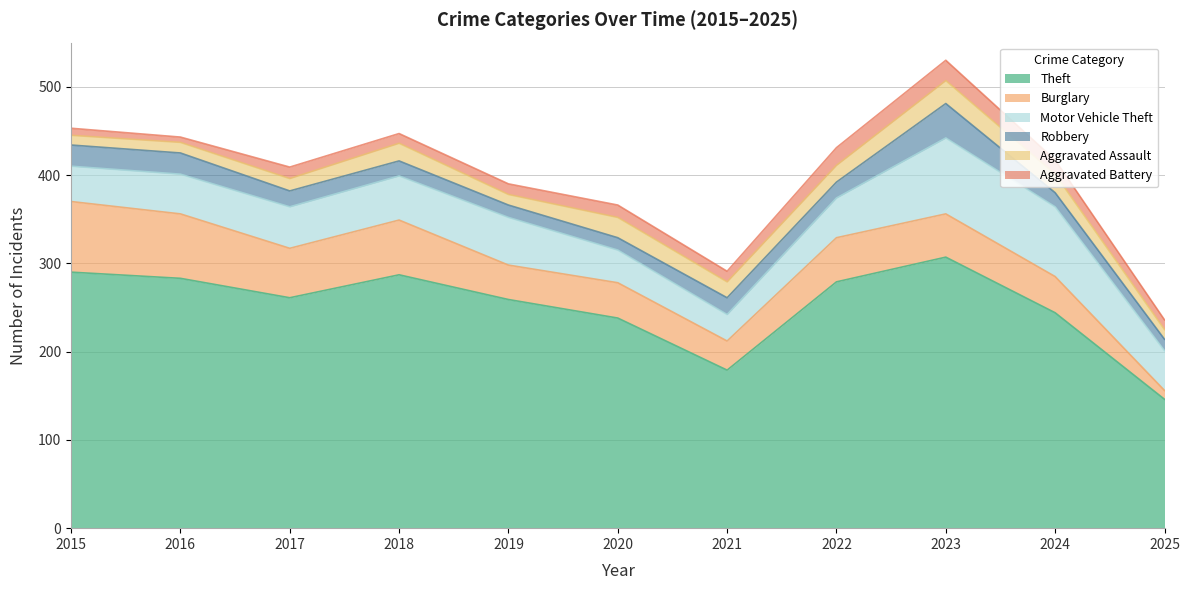

What is the difference between the highest and lowest values at 2015?

282